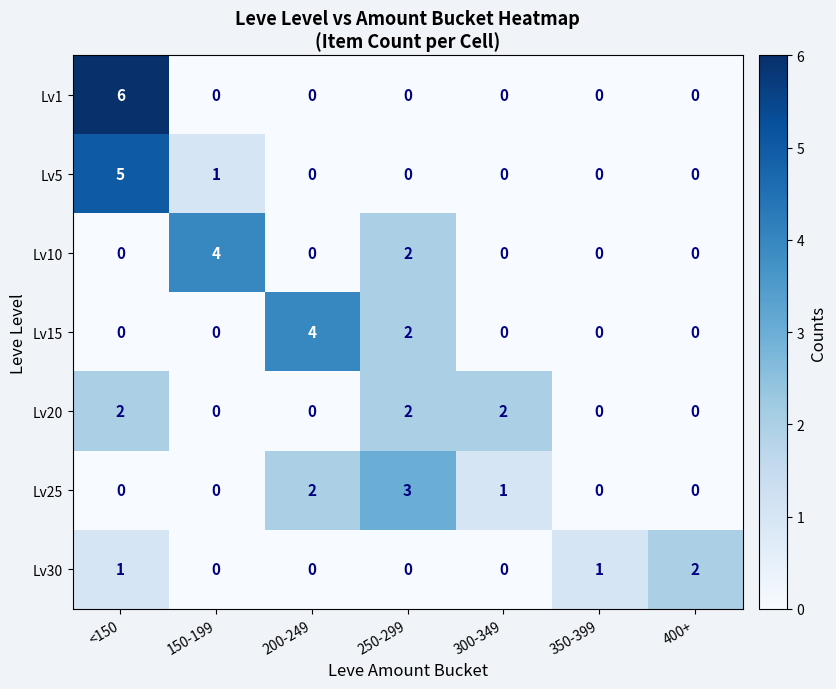

Which series has the largest range (max minus min)?

Lv1